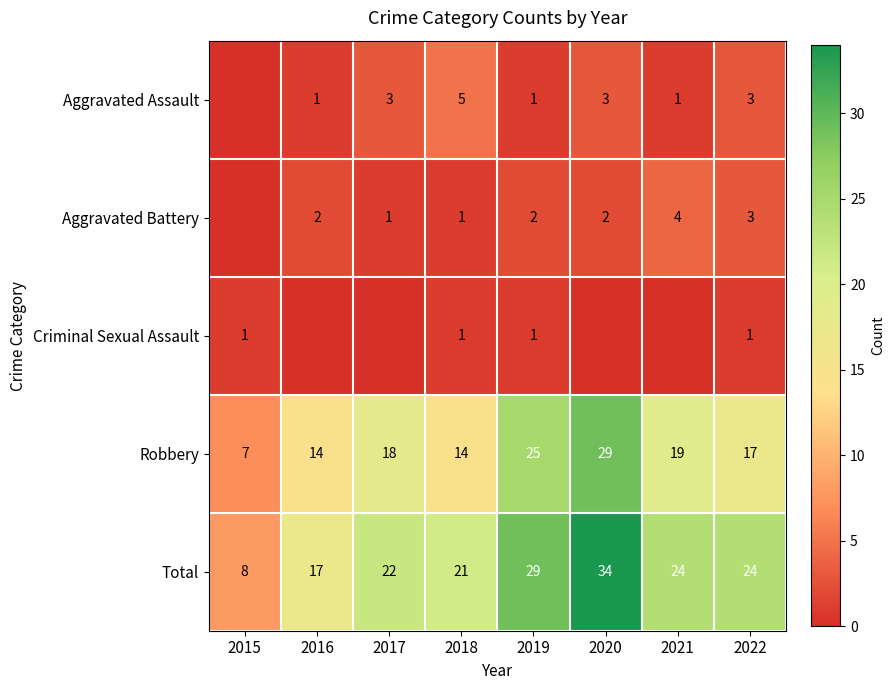

Read the Robbery value at 2016, to the nearest 10.

10